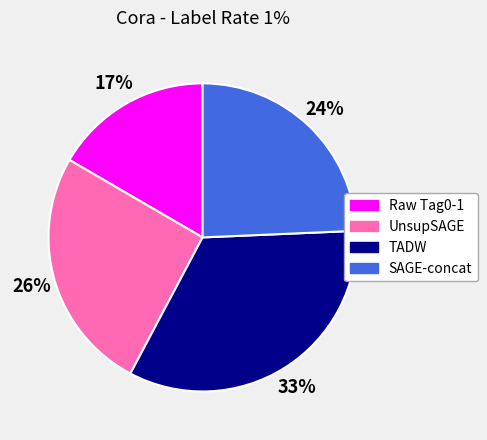

What percentage is the UnsupSAGE slice, to the nearest percent?

26%